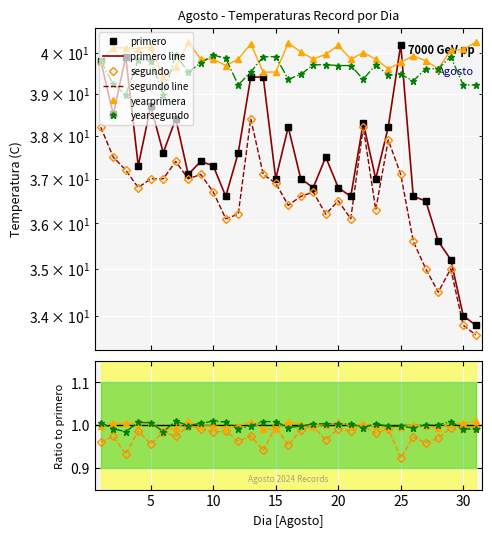

Where is the first local maximum for yearprimera?

5